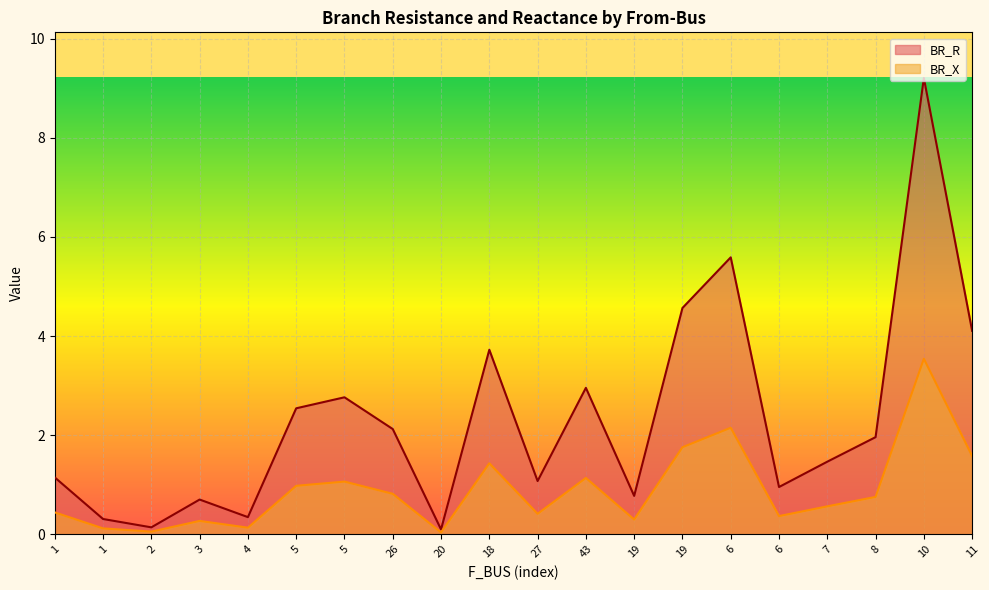

Rank the categories by BR_R value from lowest to highest.

20, 2, 1, 4, 3, 19, 6, 27, 1, 7, 8, 26, 5, 5, 43, 18, 11, 19, 6, 10